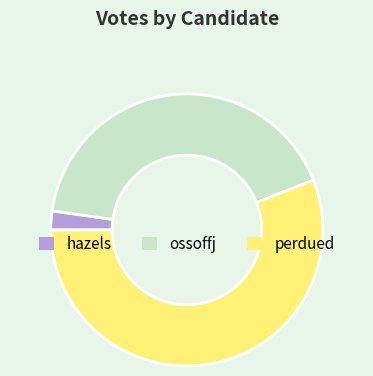

Is it true that ossoffj is 34% of the pie?

False